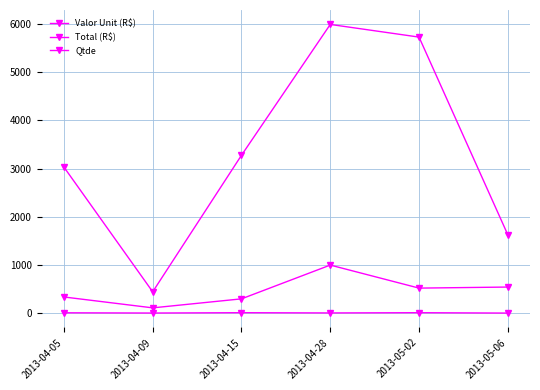

What is the difference between the maximum and minimum values in the Qtde series?

8